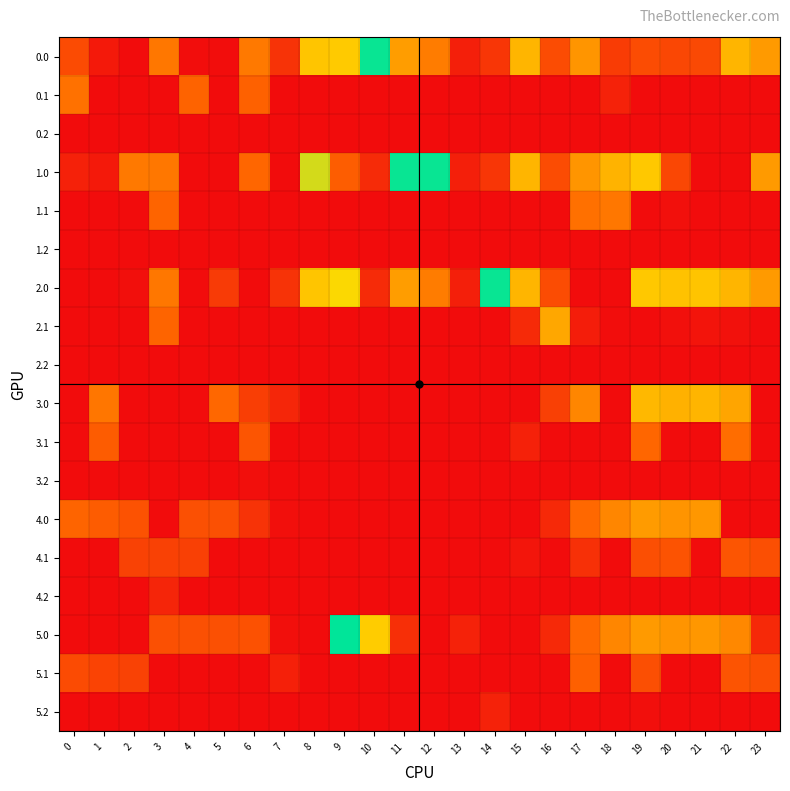

At which category is the sum across all series the highest?

19